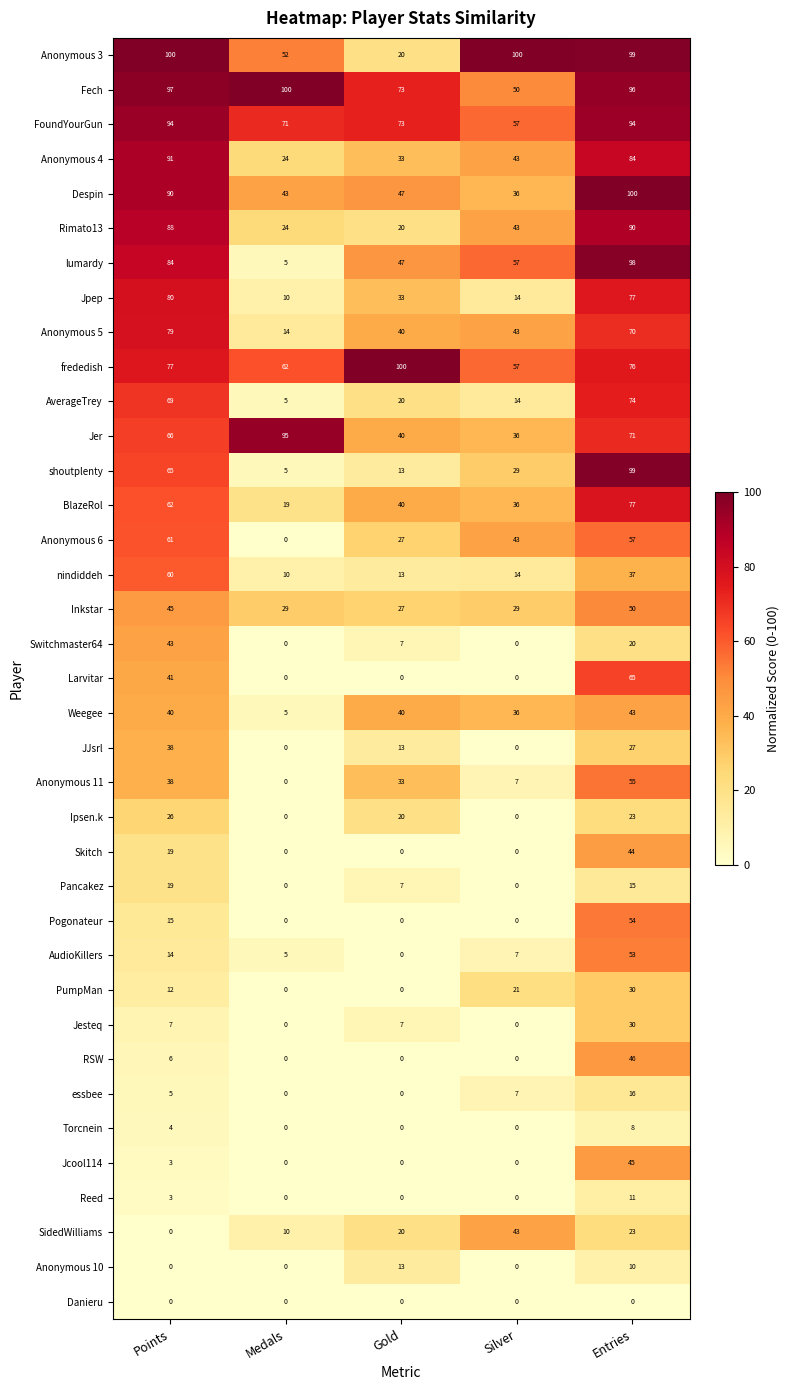

Count the number of categories in the chart.

5